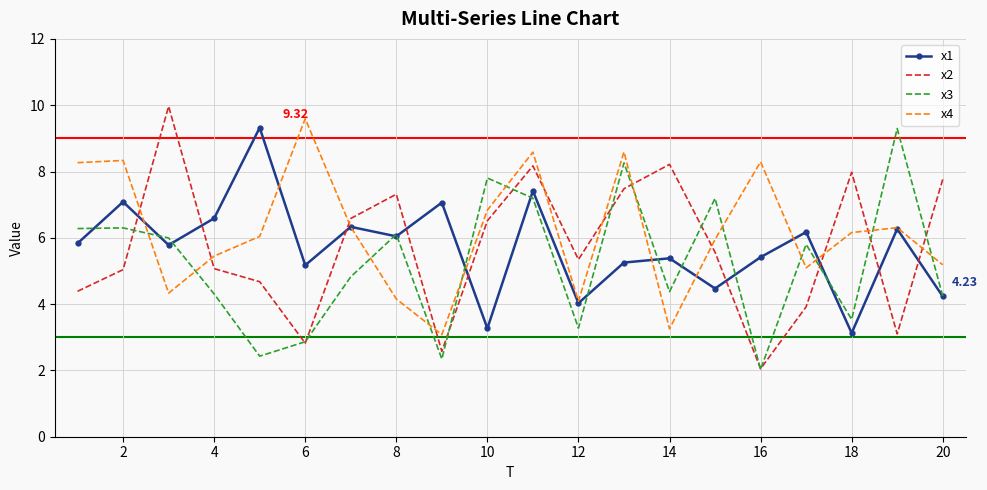

Which series ends up on top after the final intersection of x4 and x2?

x2